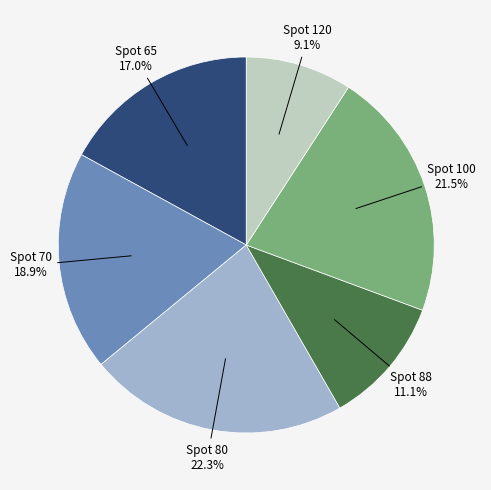

Is there a majority slice in this chart?

No